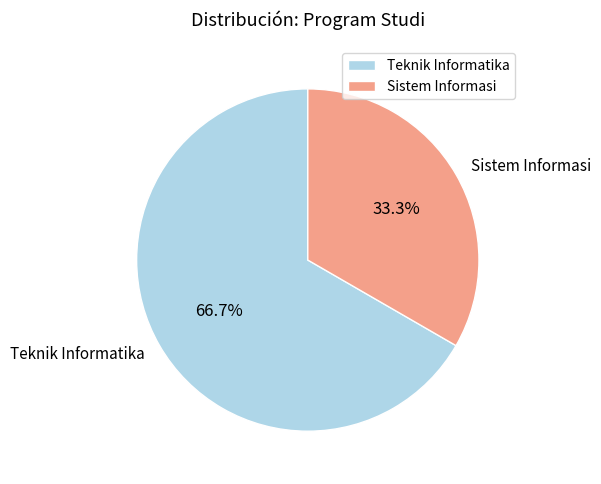

To the nearest percent, what percentage of the pie is Sistem Informasi?

33%